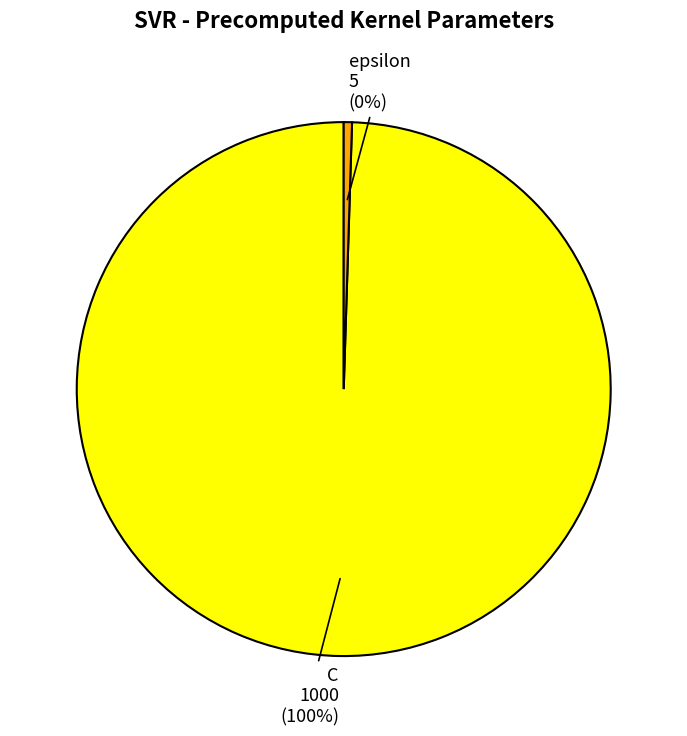

Combined, do epsilon and C account for over 50%?

Yes